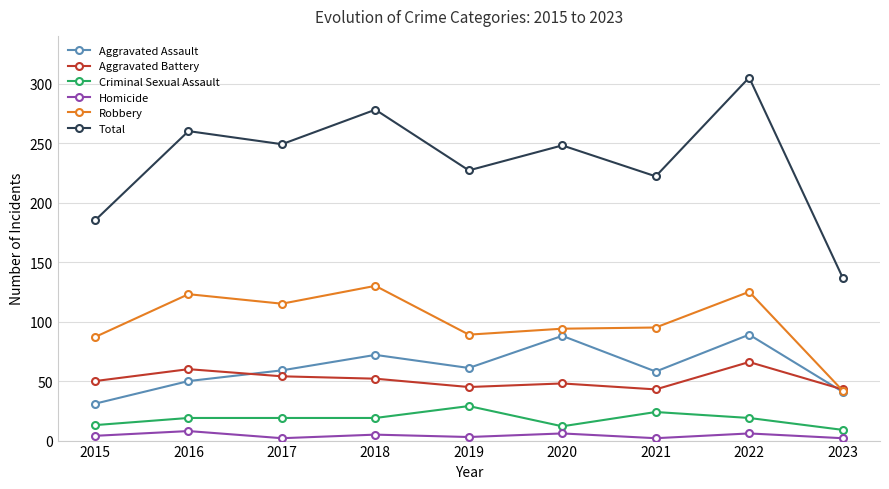

How many interior local peaks does the Aggravated Assault series have?

3